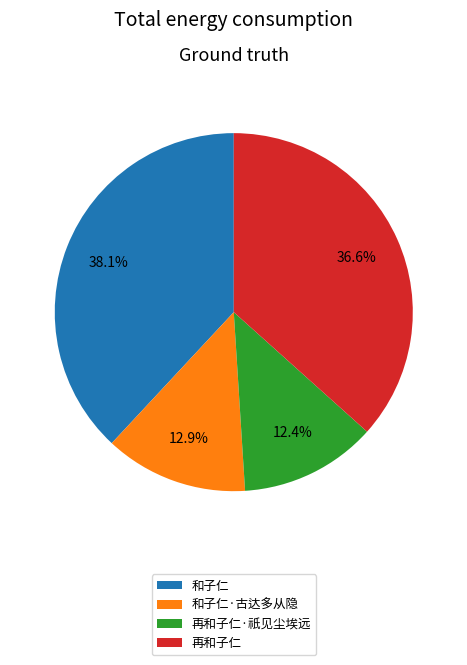

How many slices are in this pie chart?

4